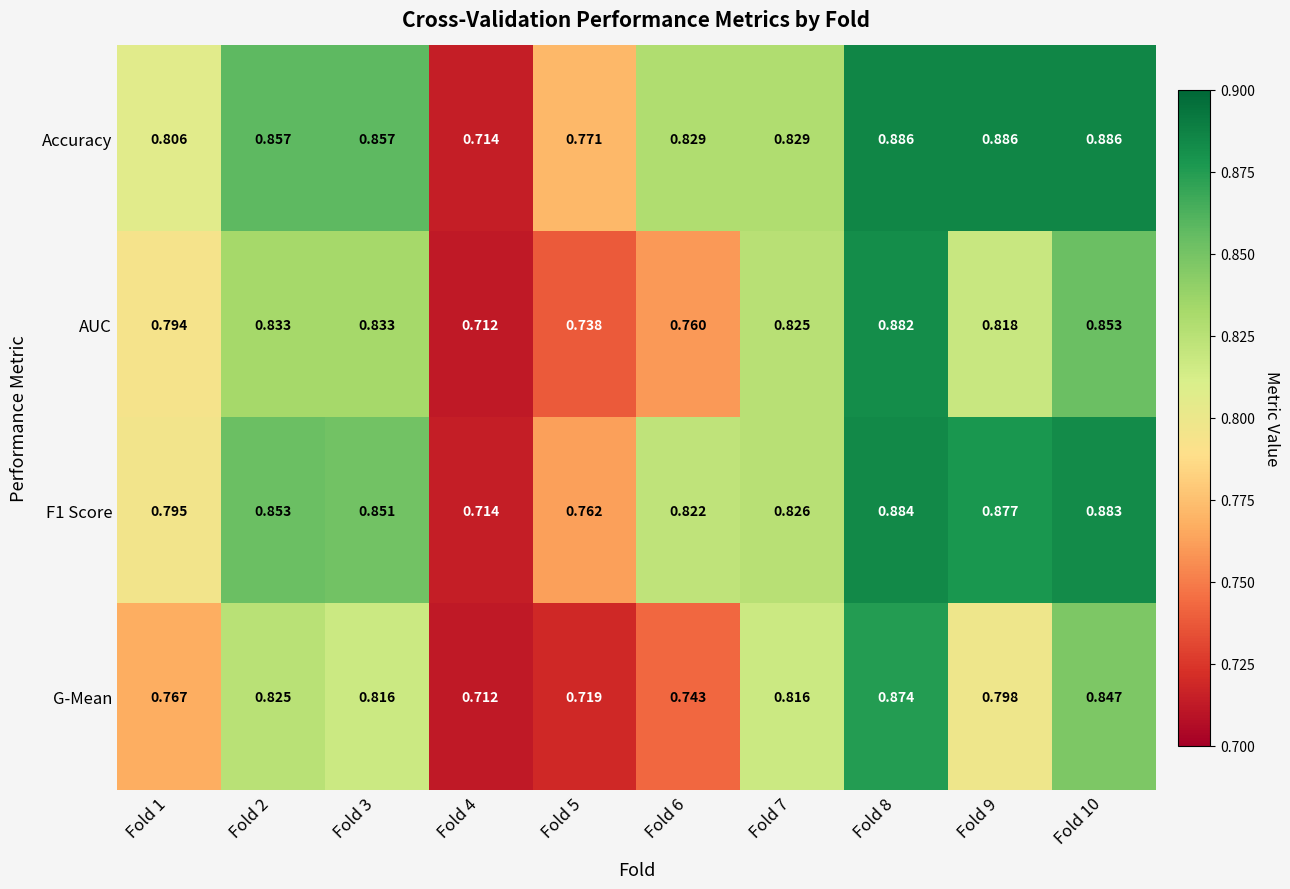

Which series changed the most between Fold 6 and Fold 9?

AUC